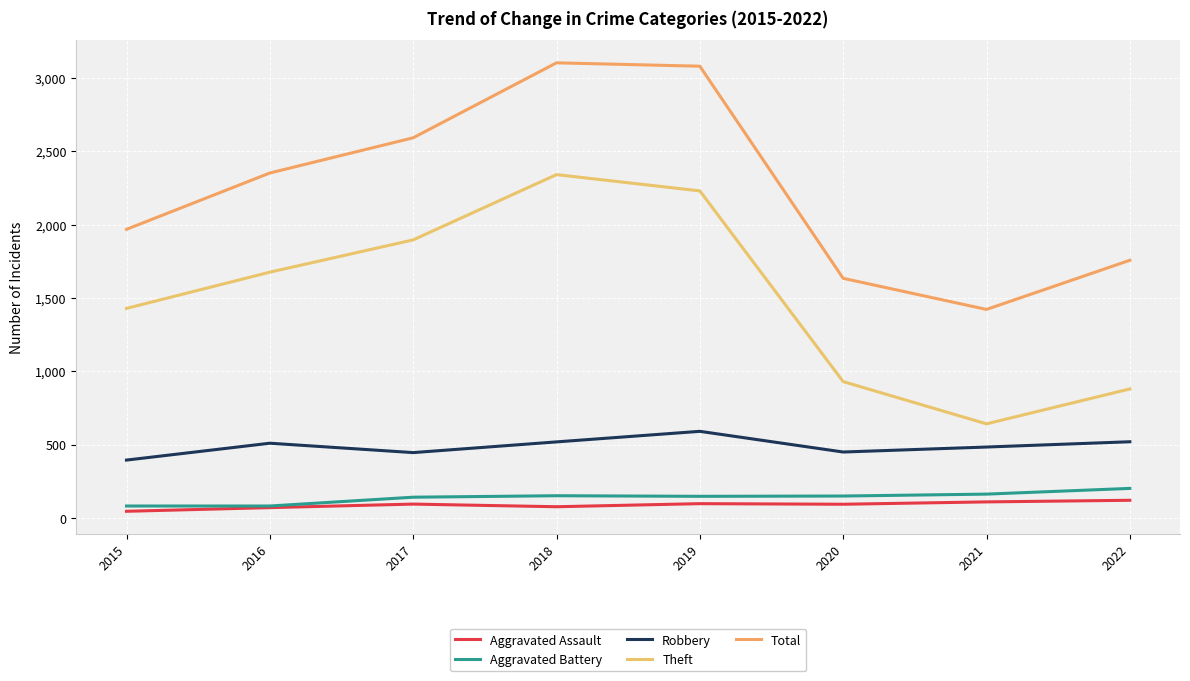

What is the value of the Theft point at the 1st from the left?

1429